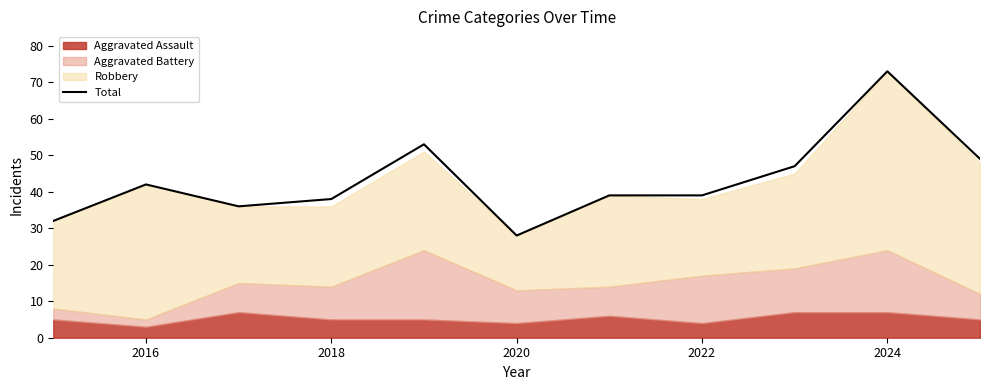

Does the chart display data point markers on the line(s)?

No